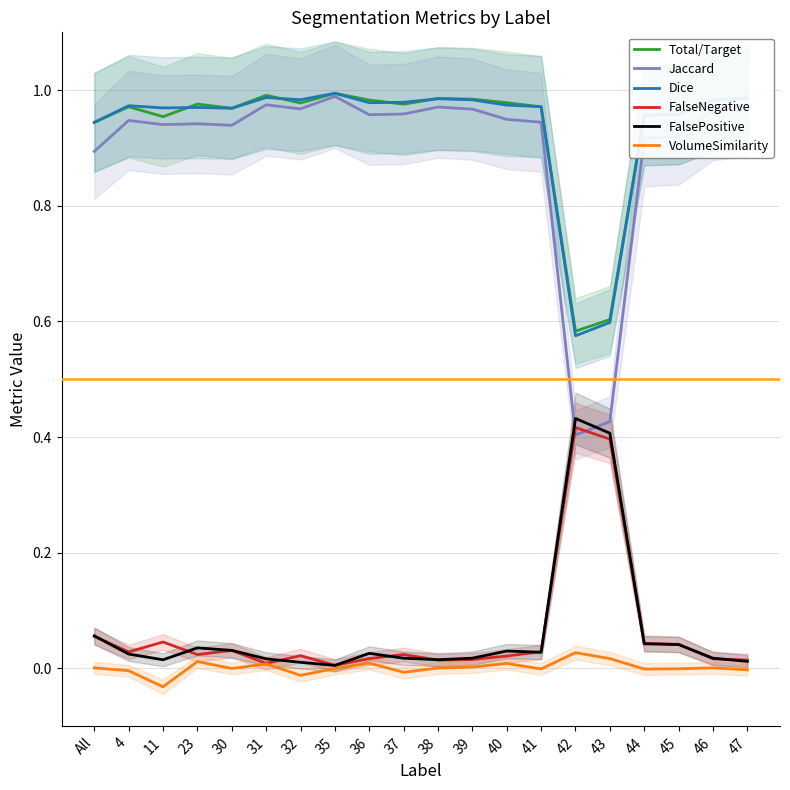

Is this an area chart (filled region under the line)?

No